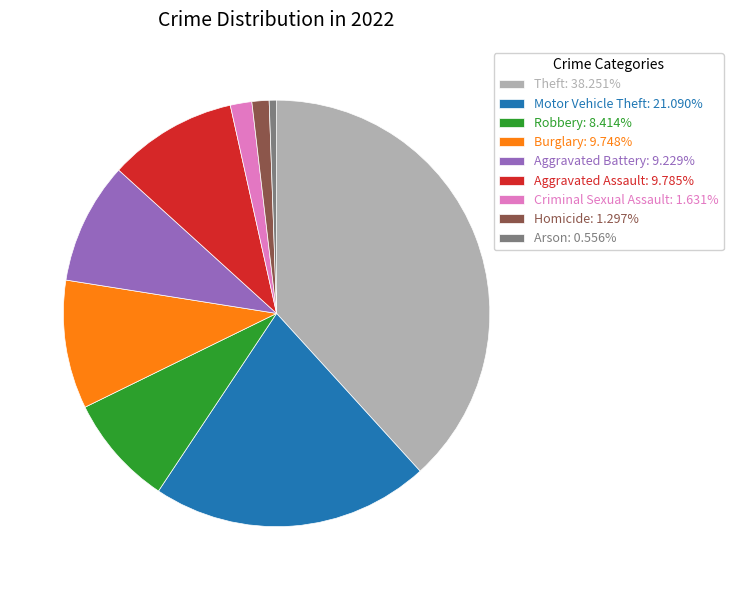

What is the ratio of the value at Motor Vehicle Theft: 21.090% to the value at Burglary: 9.748%?

2.2